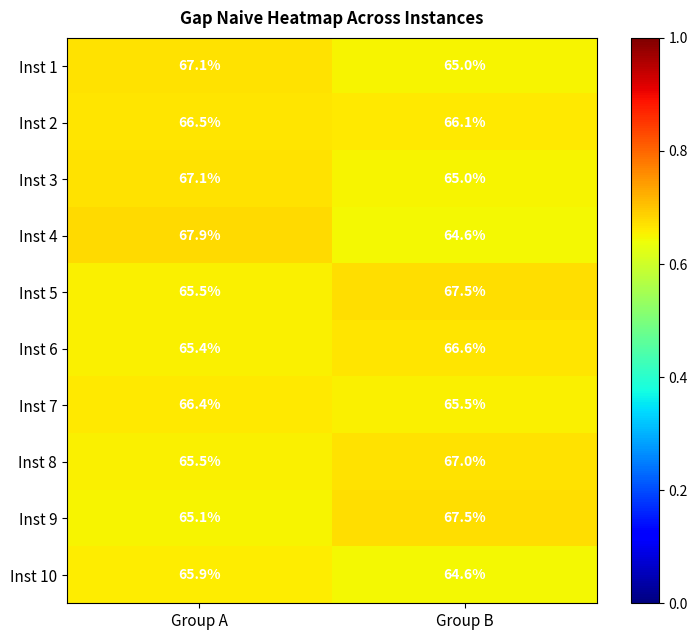

What is the approximate value of Inst 1 at Group A?

67.1